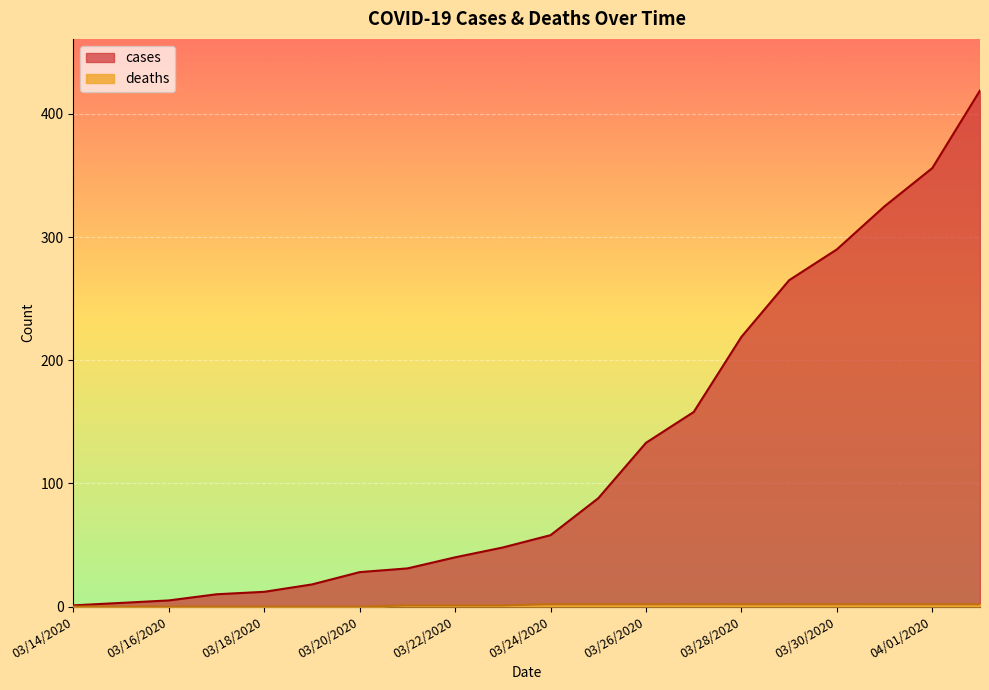

True or false: cases and deaths cross at least once.

False